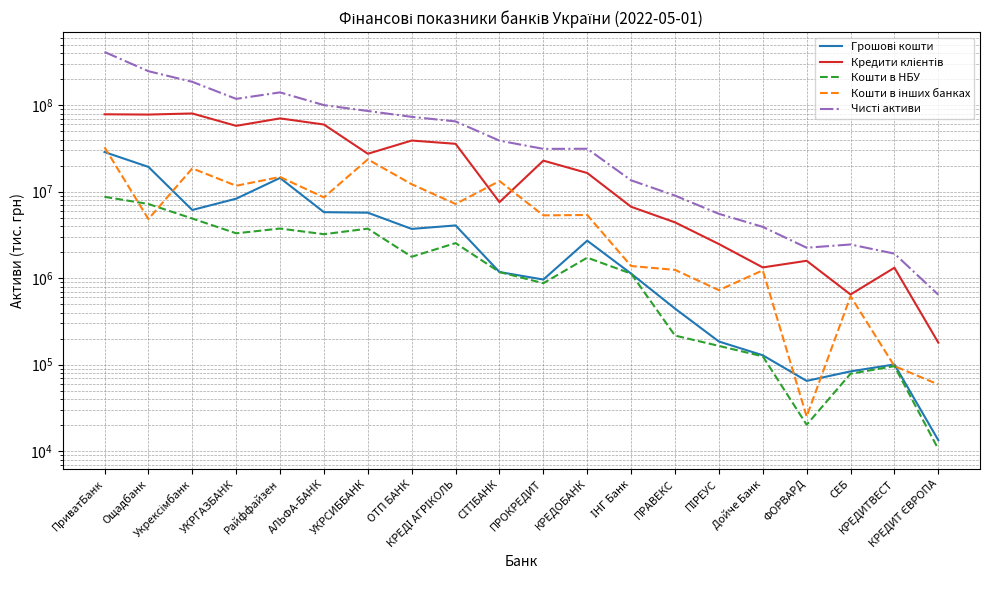

What is the sum of the Грошові кошти values at ПРАВЕКС and УКРГАЗБАНК?

8745126.5